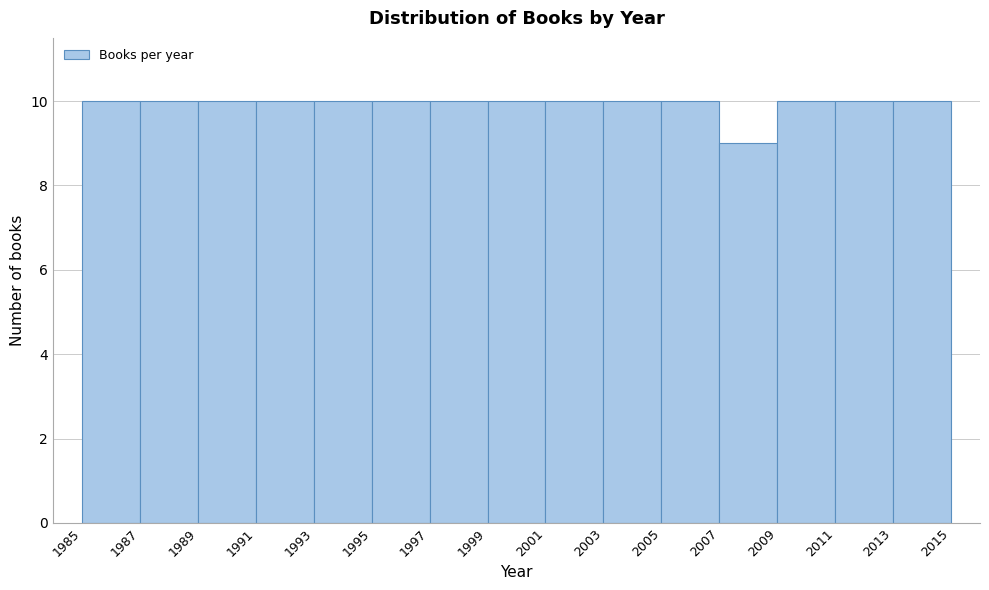

What is the height of the bar covering 1985 to 1987 on the x-axis? The values are not printed on the chart, so give them approximately, as read against the axis.

10